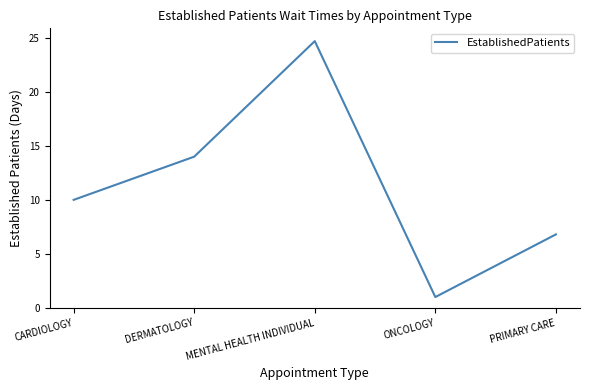

Where is the first local minimum?

ONCOLOGY